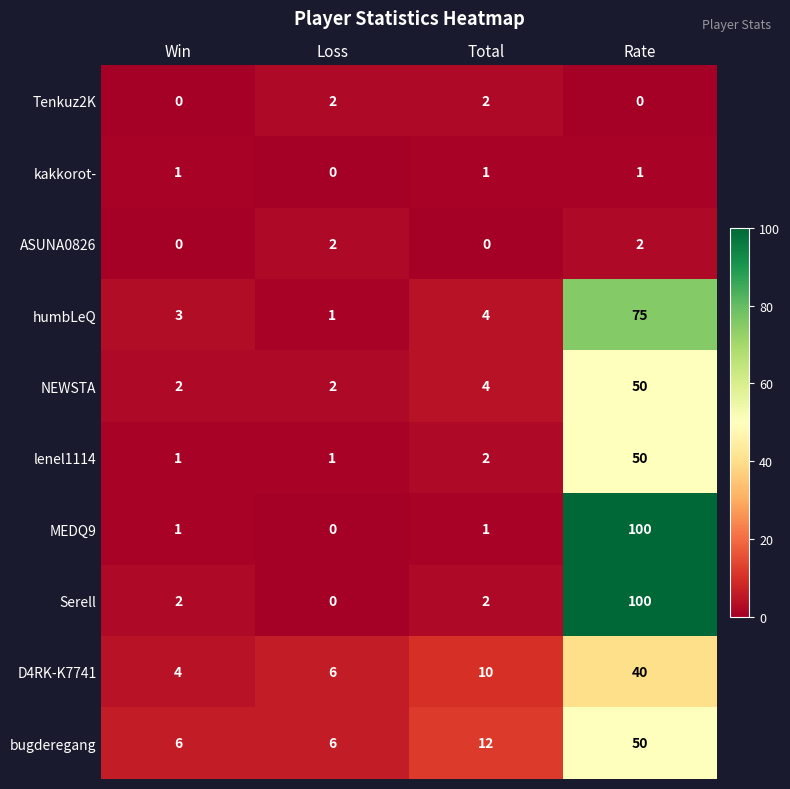

True or false: bugderegang has a value of 9 at Loss.

False